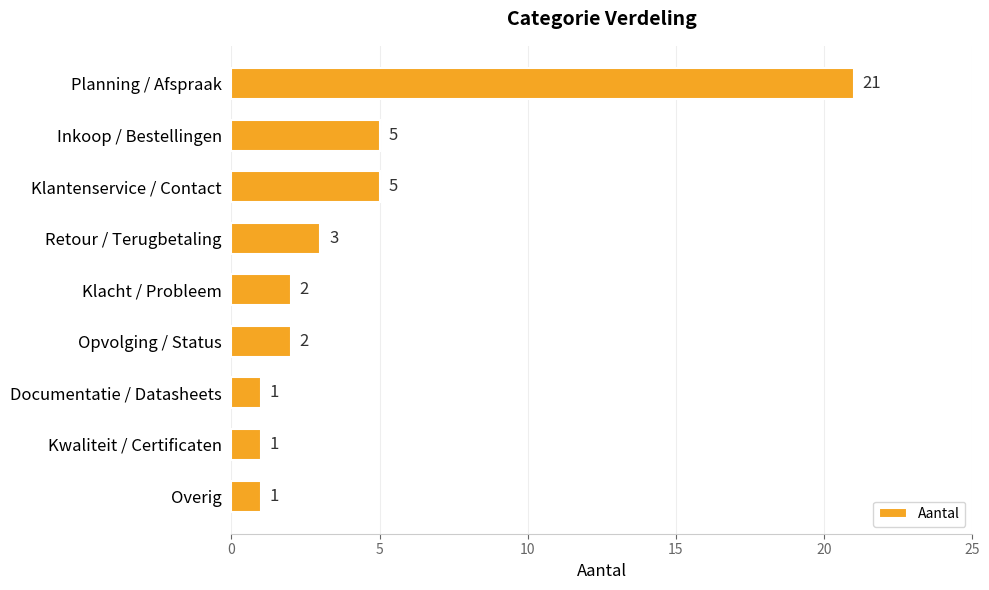

How many bars are there in total?

9